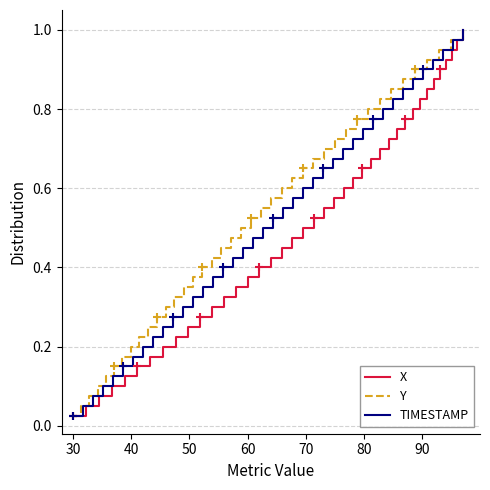

What is the difference between the second highest and minimum values in the Y series?

0.9